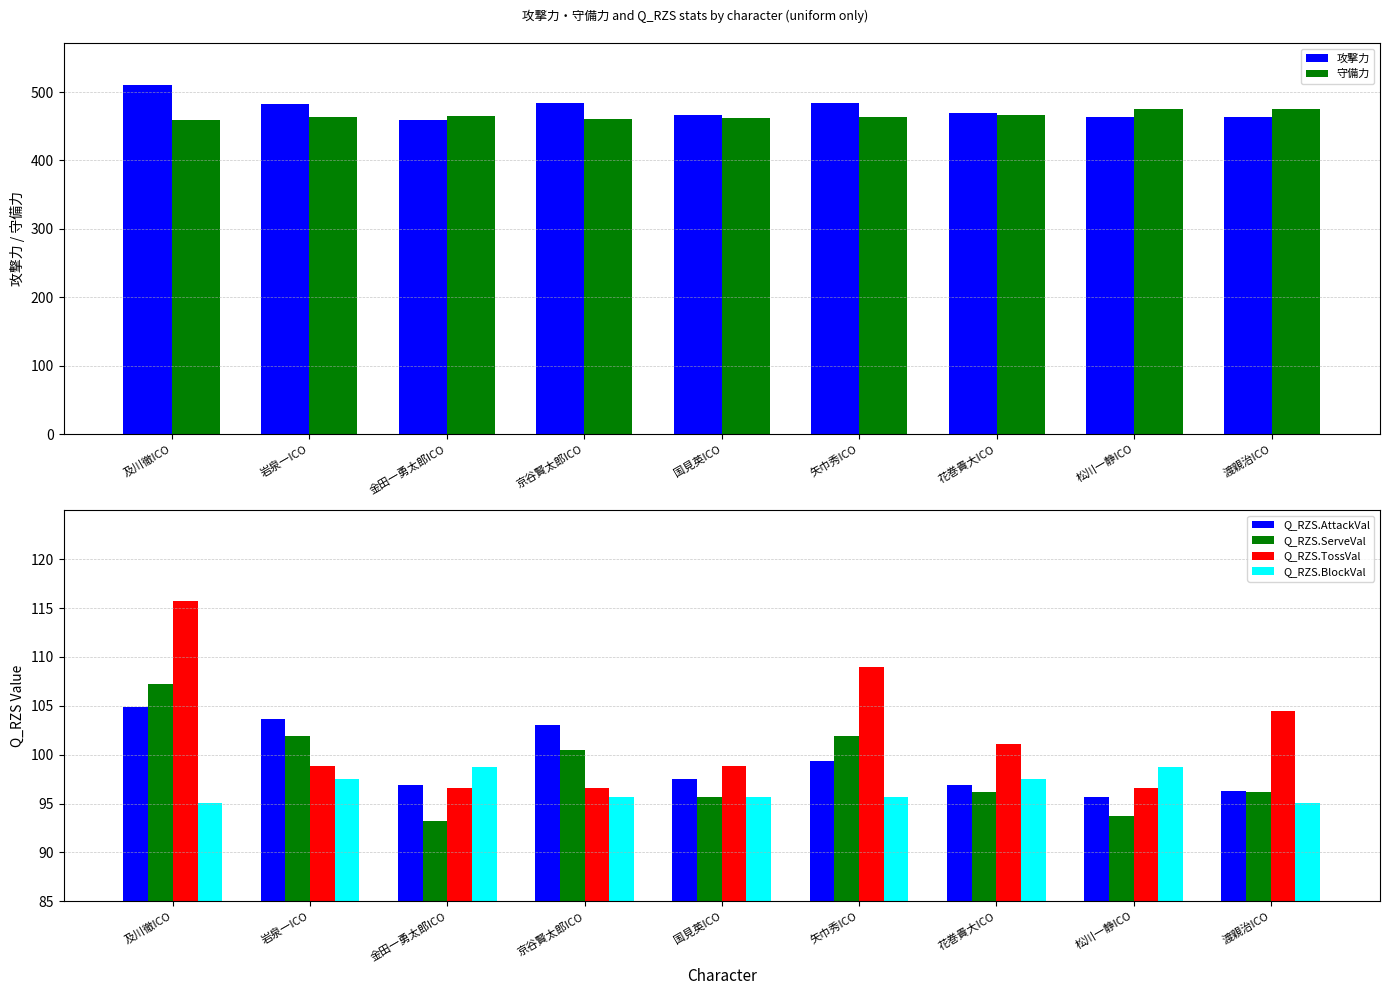

What is the label of the 5th bar from the right?

国見英ICO